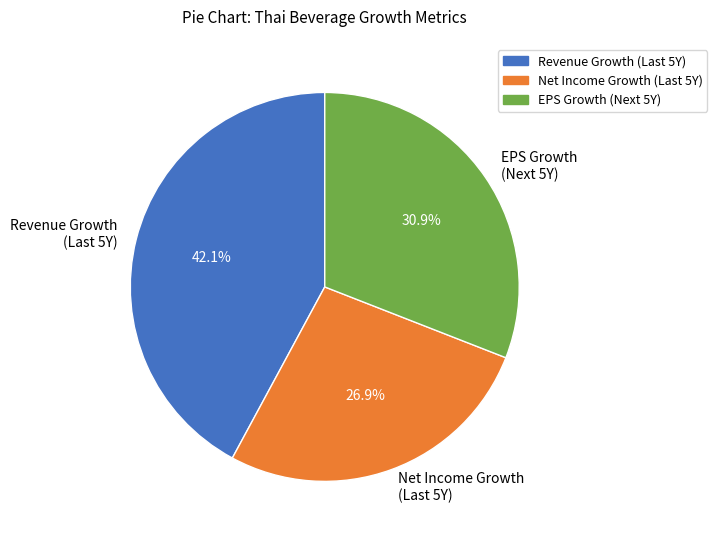

Which slice is the largest?

Revenue Growth (Last 5Y)